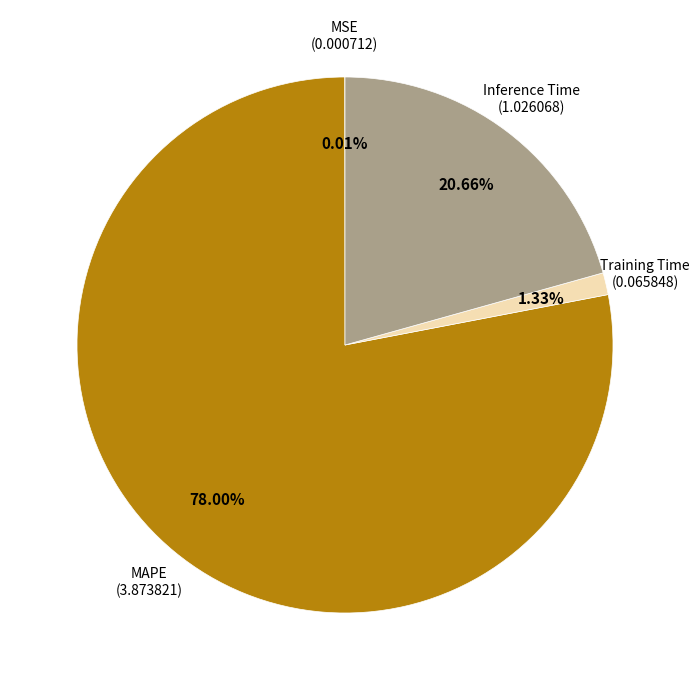

To the nearest percent, what is the difference between the largest and smallest slice percentages?

78%